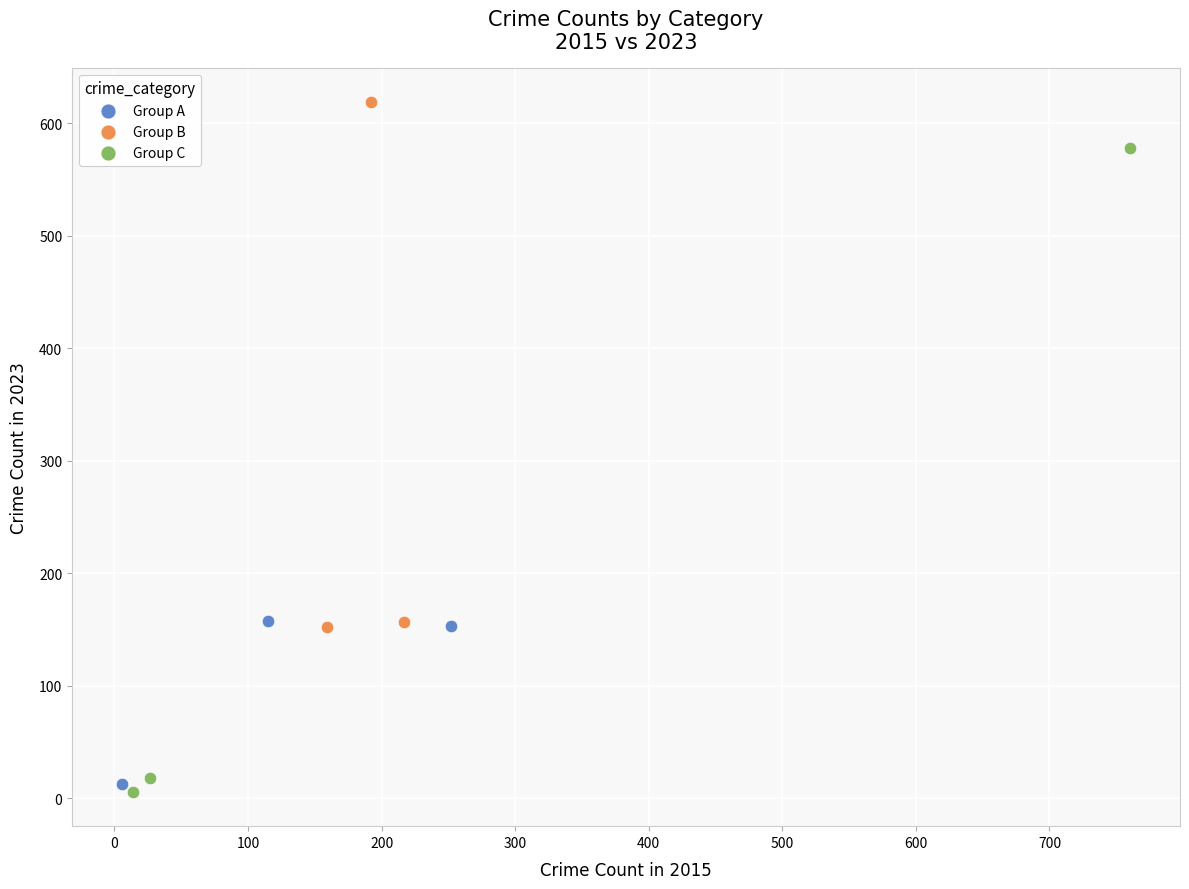

Which series has the widest spread of Y values?

Group C